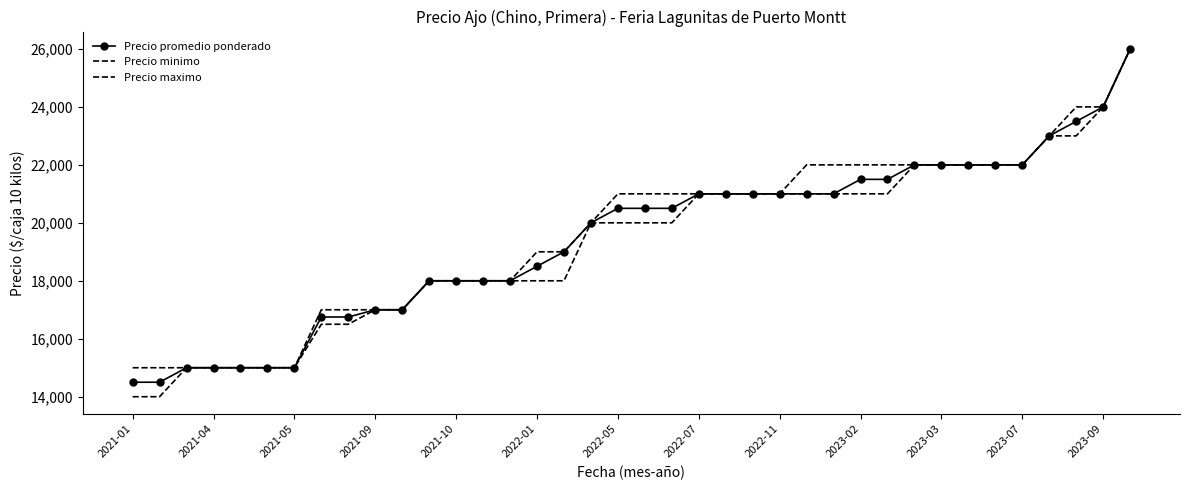

How many lines are shown in the chart?

3